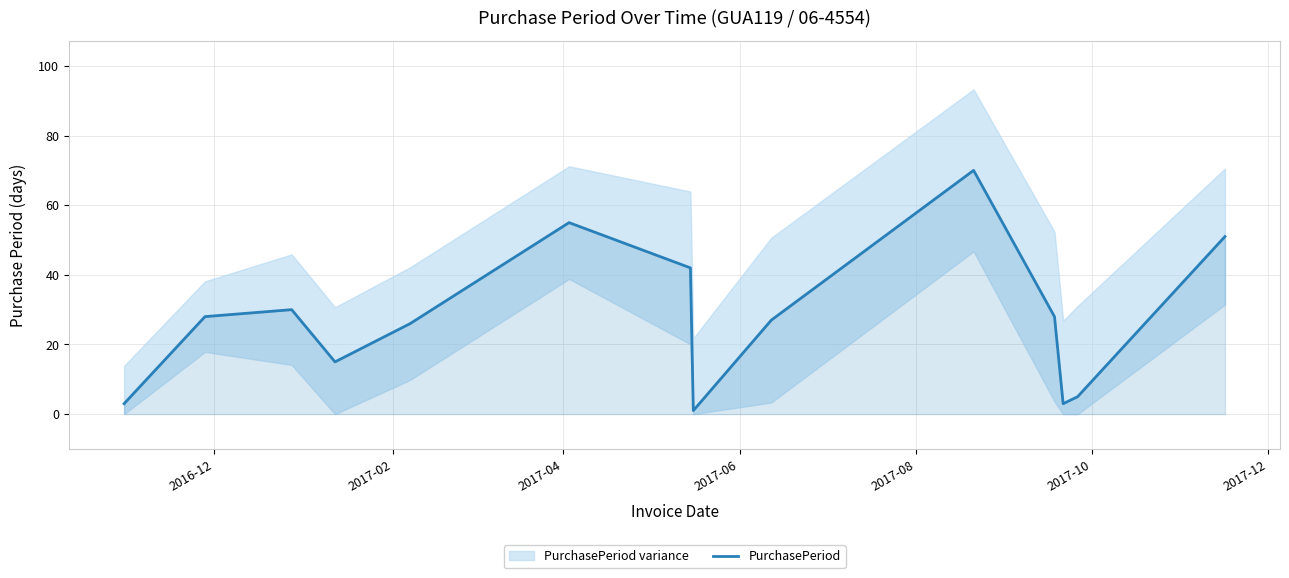

What is the maximum value for PurchasePeriod?

70